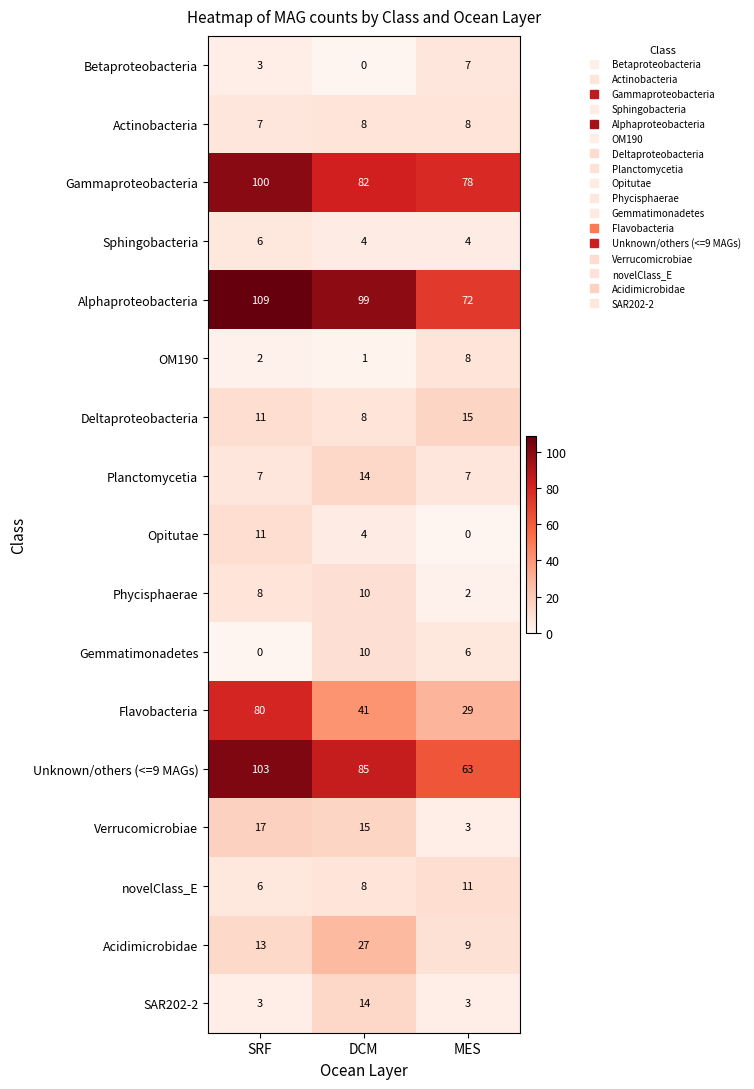

What is the sum of the Alphaproteobacteria values at SRF and DCM?

208